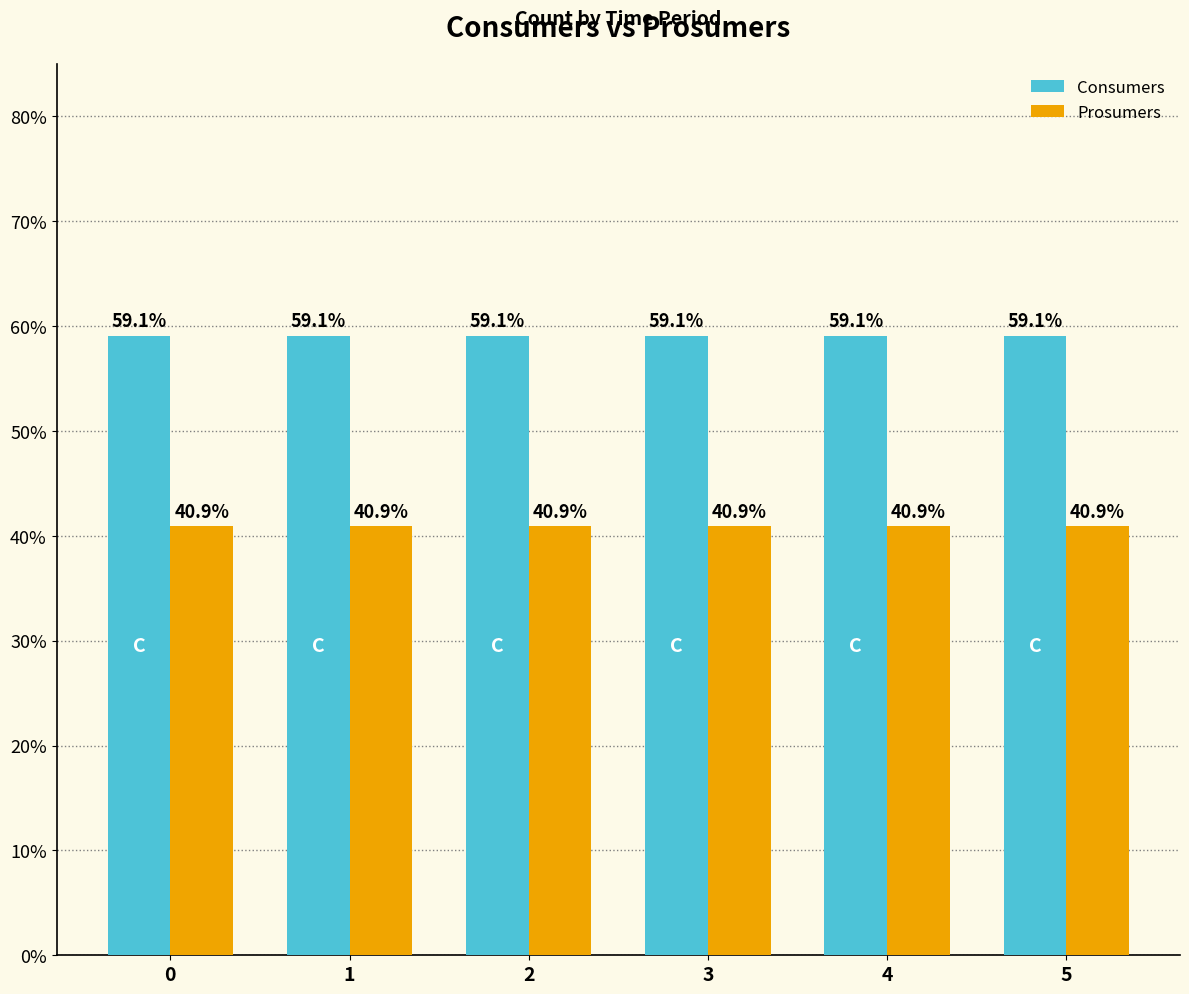

What are all the series names shown in the legend?

Consumers, Prosumers